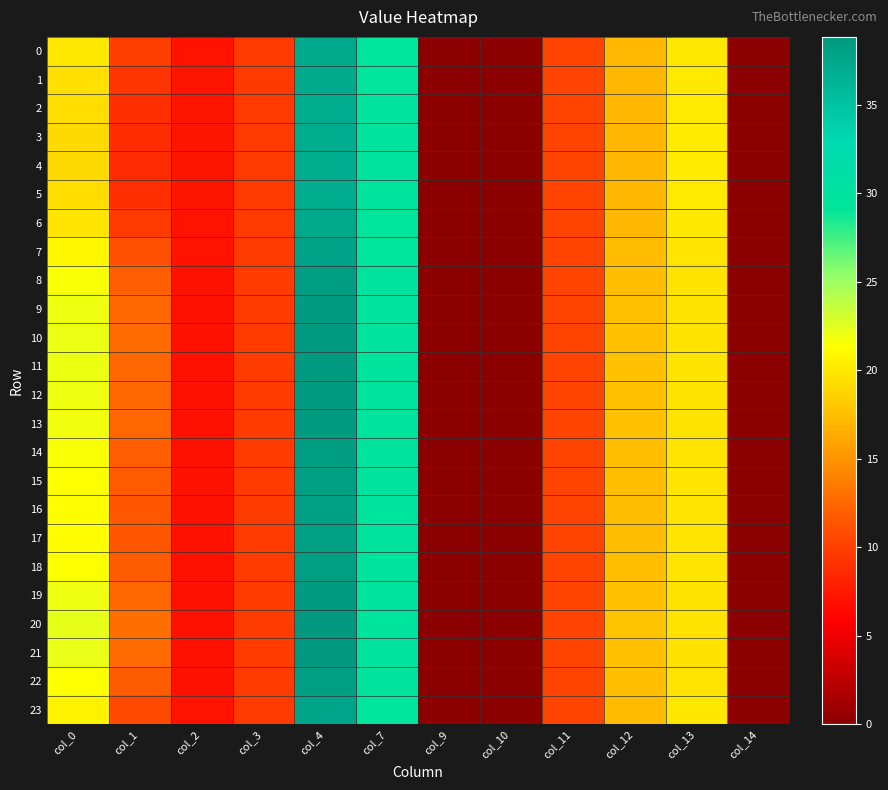

At which category is the sum across all series the highest?

col_4